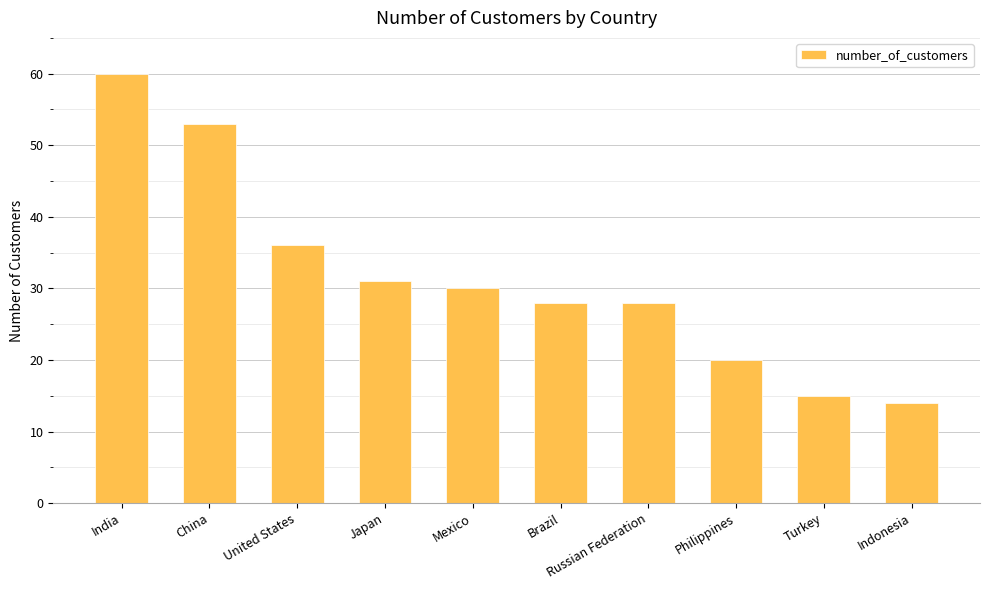

Which label corresponds to the largest value in the chart?

India